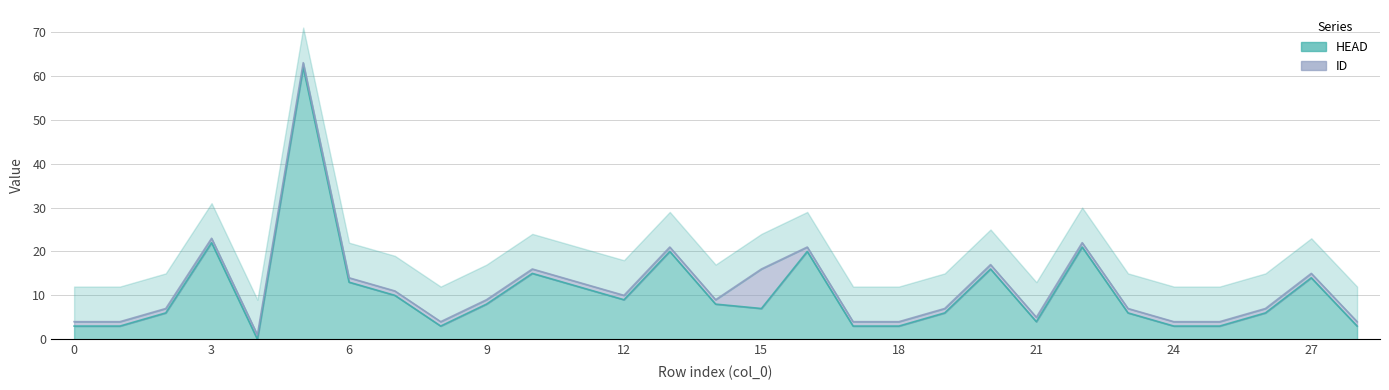

Between 18 and 15, which is larger?

15